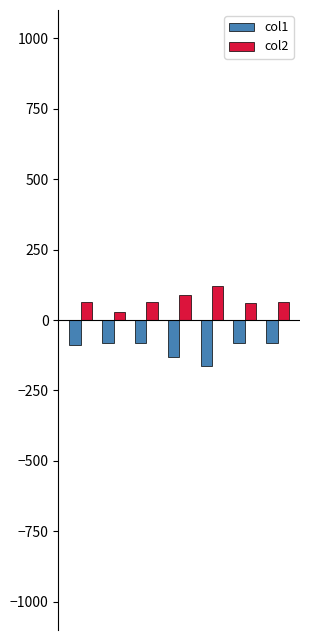

Which series has the largest total across all categories?

col2